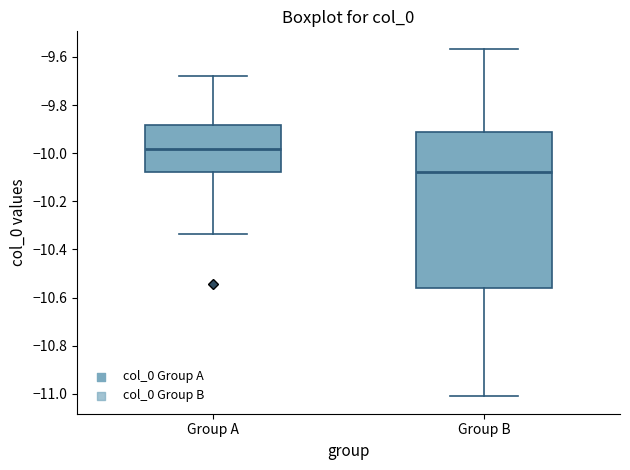

Reading left to right, read every box against the y-axis: the position of its median line, the range the box covers, and the ends of its whiskers. The values are not printed on the chart, so give them approximately, as read against the axis.

Group A: median -9.98, box -10.08 to -9.88, whiskers -10.34 to -9.68
Group B: median -10.08, box -10.56 to -9.92, whiskers -11.02 to -9.56